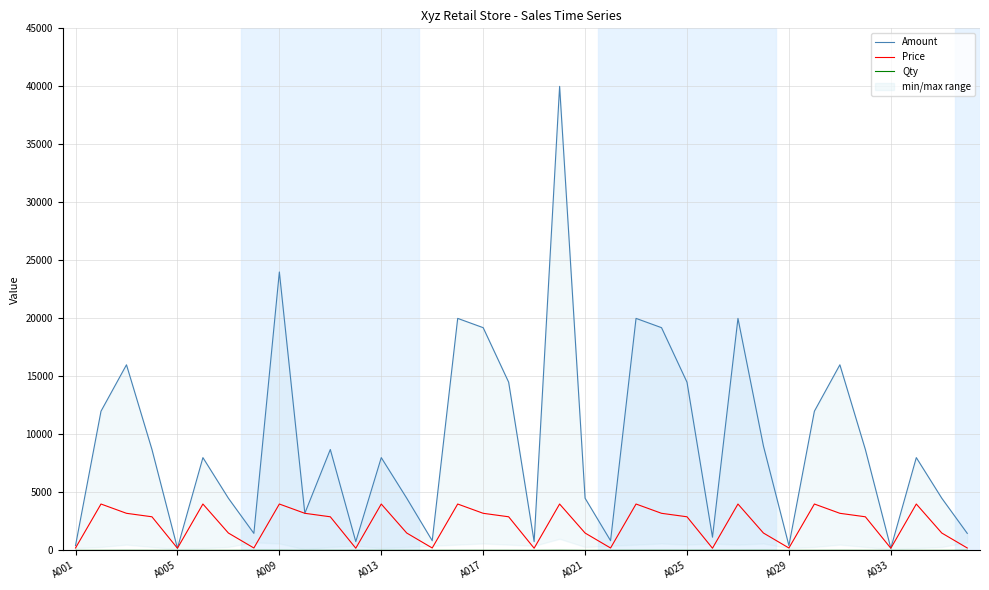

Rank the series by their maximum value, from highest to lowest.

Amount, Price, Qty